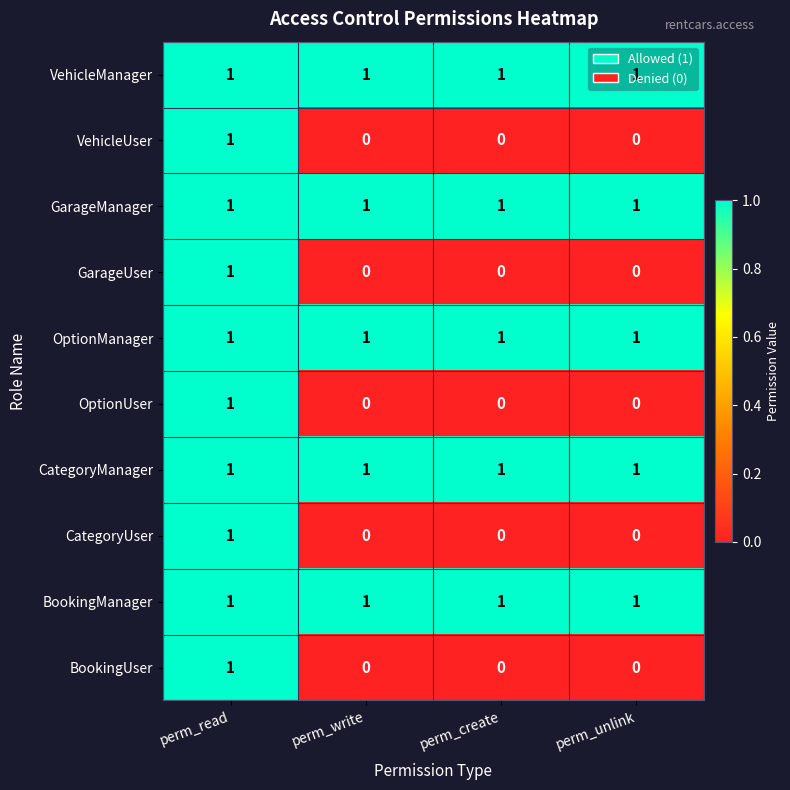

At how many categories does at least one series exceed 0?

4